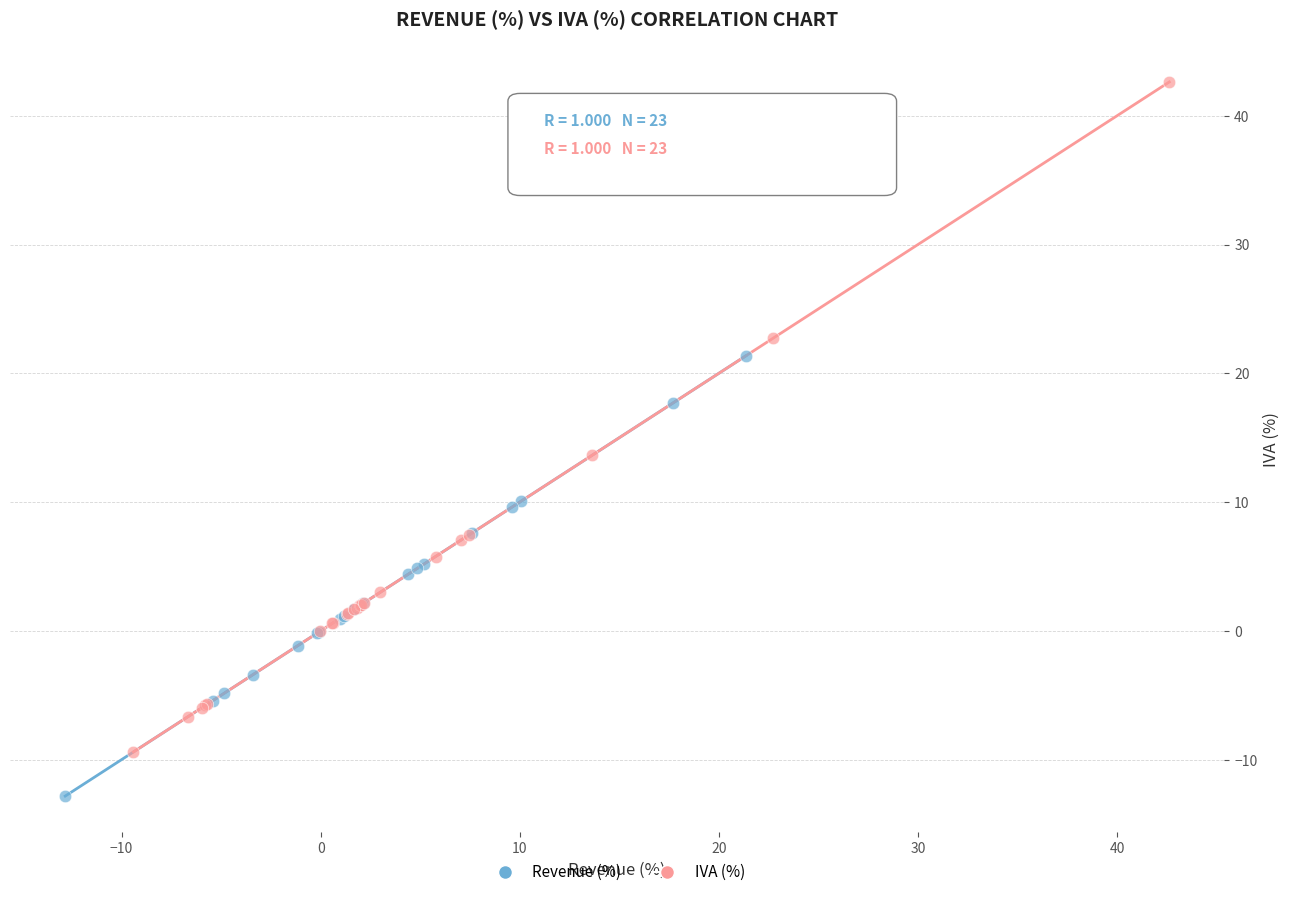

Which series reaches the minimum Y coordinate?

Revenue (%)